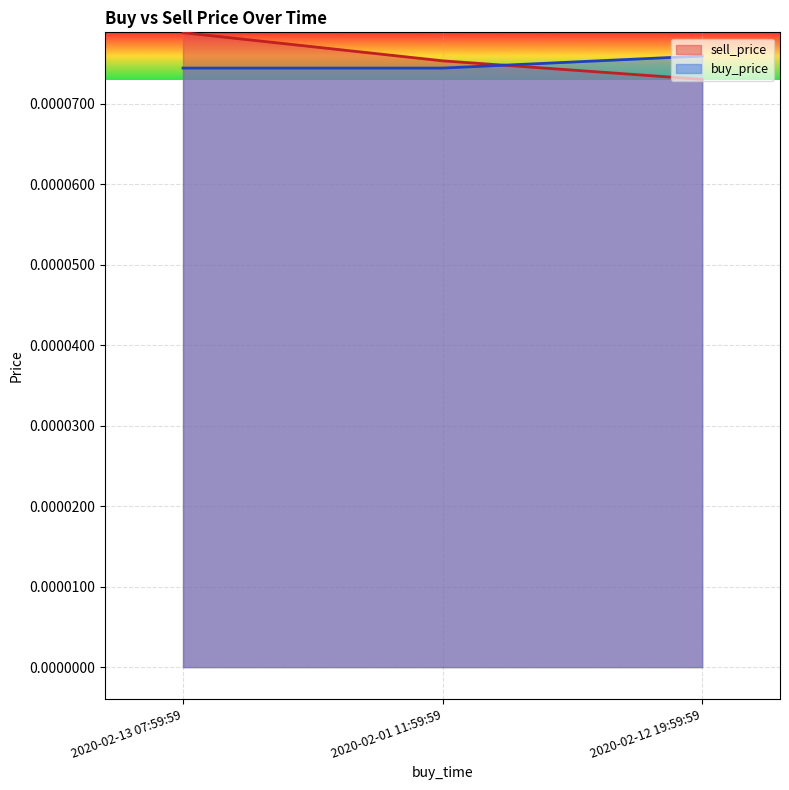

The sell_price series shows 0.0 at 2020-02-13 07:59:59. True or false?

True